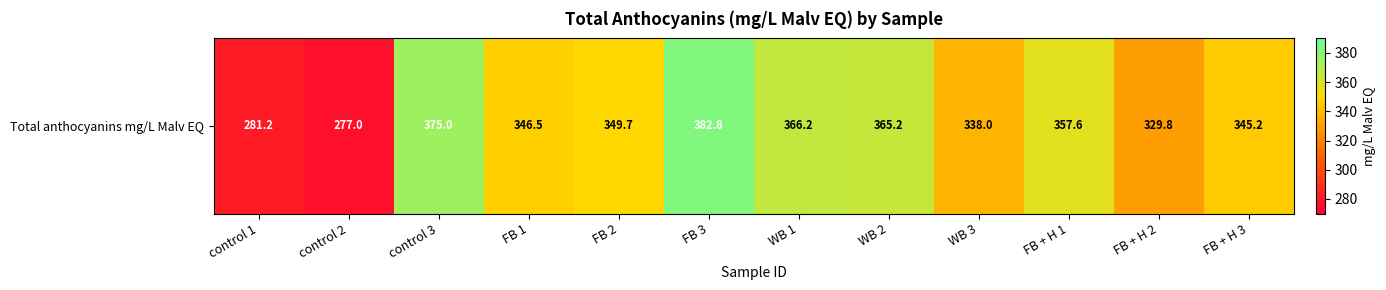

List the labels in order of value, largest first.

FB 3, control 3, WB 1, WB 2, FB + H 1, FB 2, FB 1, FB + H 3, WB 3, FB + H 2, control 1, control 2